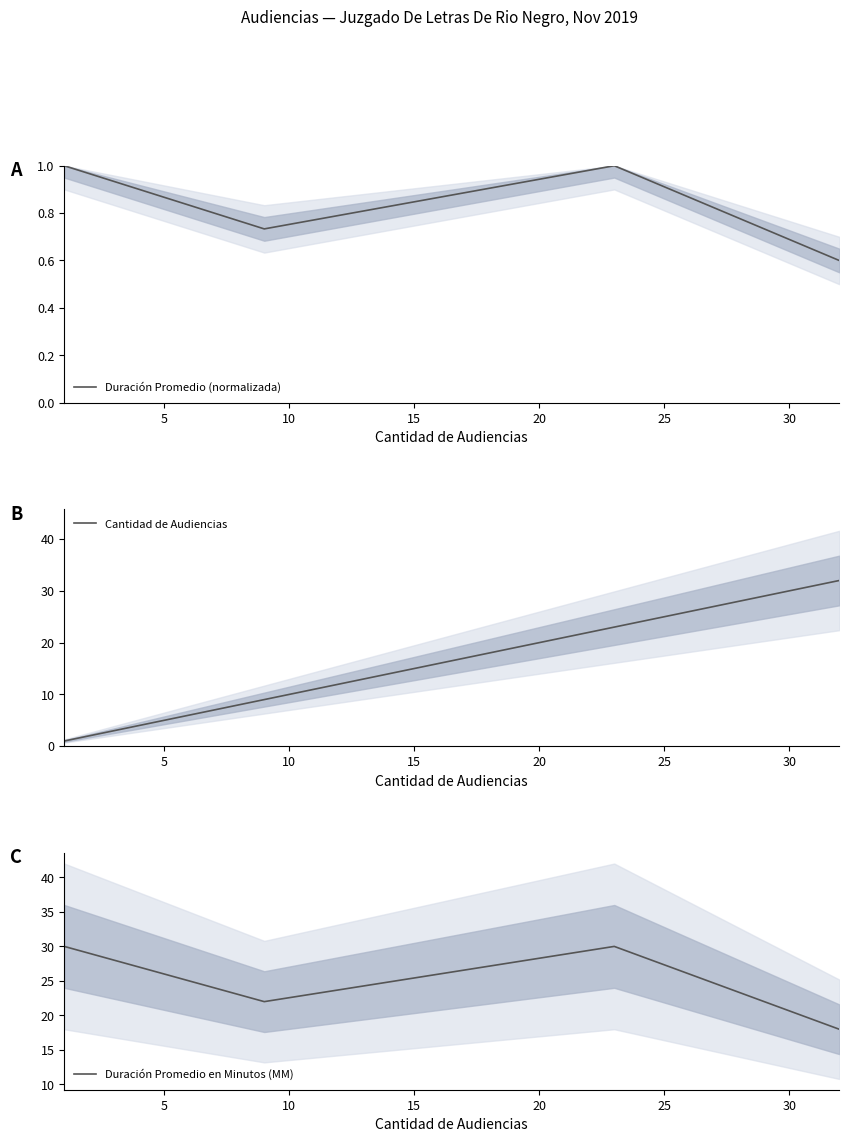

What is the minimum value for Duración Promedio en Minutos (MM)?

18